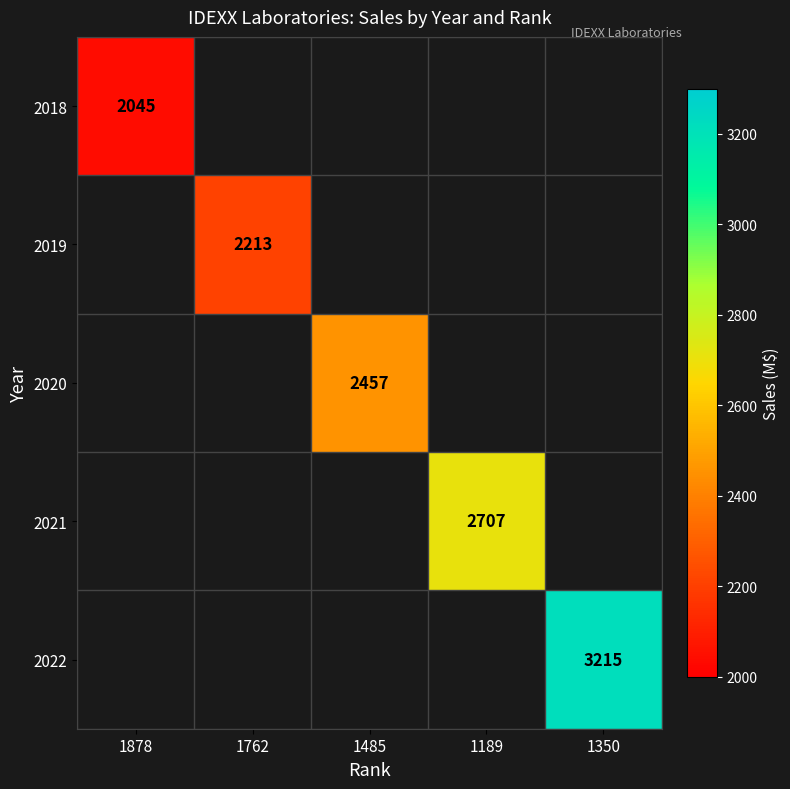

True or false: 2022 has a value of 3215 at 1350.

True